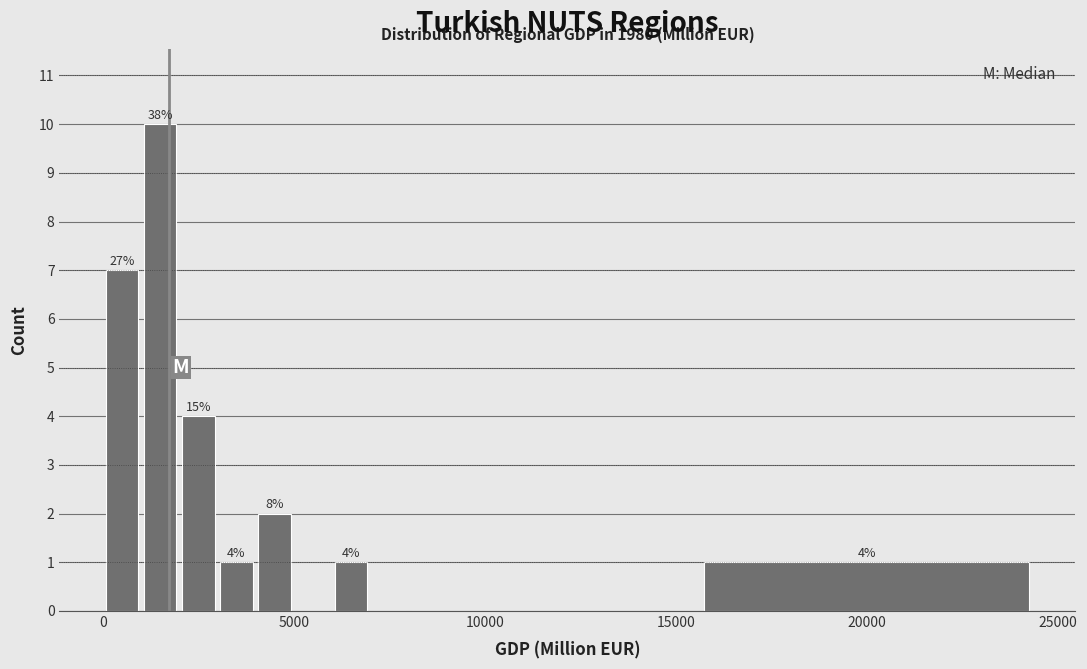

Read against the x-axis, roughly where is the centre of the tallest bar?

1500